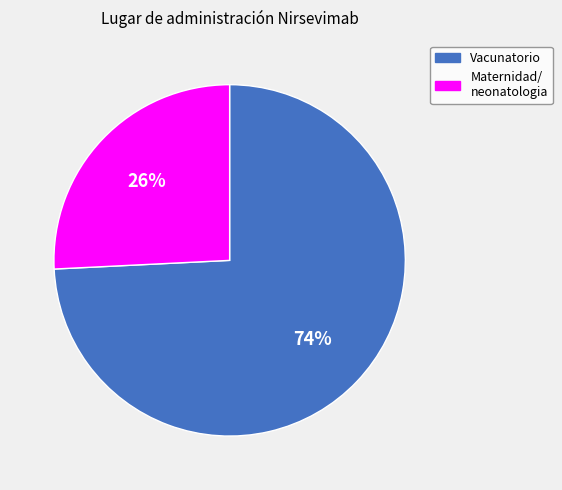

To the nearest percent, what is the difference between the largest and smallest slice percentages?

48%